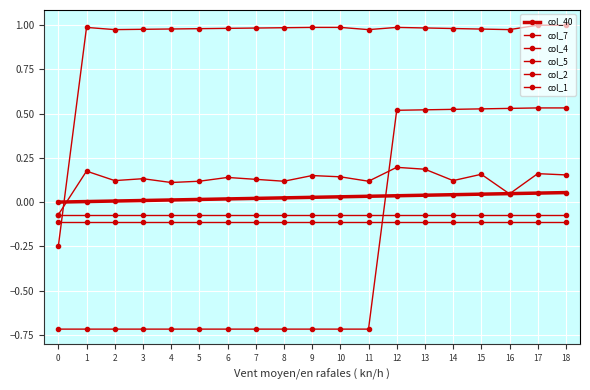

Is the value of col_7 at 15 greater than the value of col_40 at 5?

No